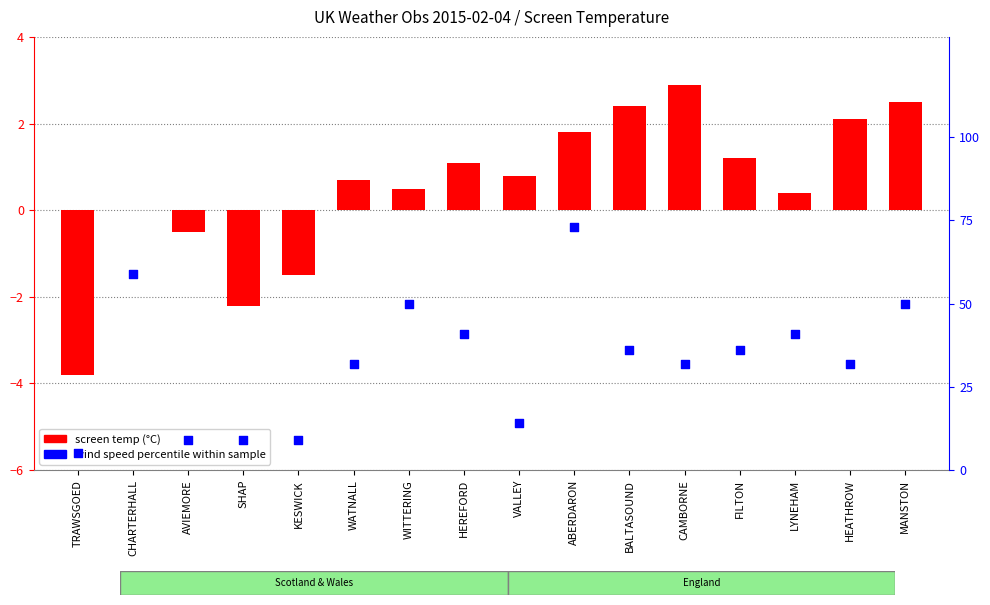

What are all the series names shown in the legend?

screen temp (°C), wind speed percentile